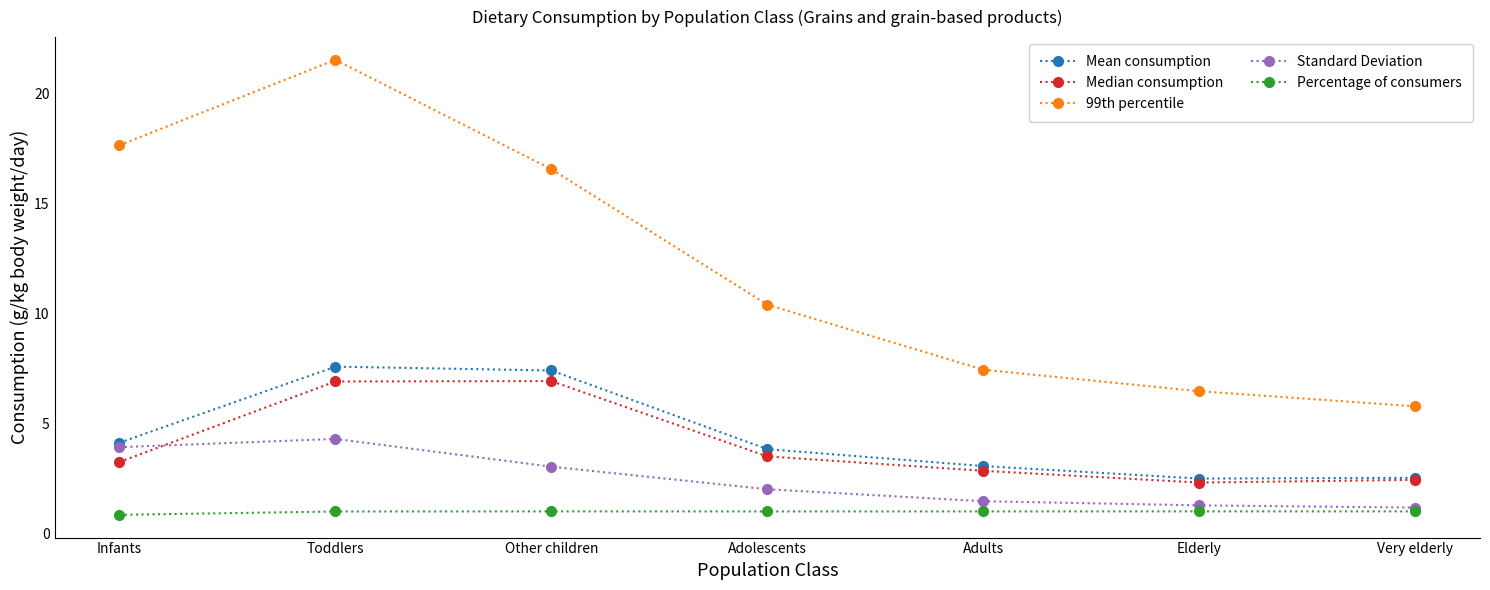

Reading right to left, what are all the values shown in this chart?

Mean consumption: Very elderly=2.5	Elderly=2.5	Adults=3.1	Adolescents=3.8	Other children=7.4	Toddlers=7.6	Infants=4.1
Median consumption: Very elderly=2.4	Elderly=2.3	Adults=2.8	Adolescents=3.5	Other children=6.9	Toddlers=6.9	Infants=3.2
99th percentile: Very elderly=5.8	Elderly=6.5	Adults=7.4	Adolescents=10.4	Other children=16.6	Toddlers=21.5	Infants=17.7
Standard Deviation: Very elderly=1.2	Elderly=1.3	Adults=1.5	Adolescents=2.0	Other children=3.0	Toddlers=4.3	Infants=3.9
Percentage of consumers: Very elderly=1.0	Elderly=1.0	Adults=1.0	Adolescents=1.0	Other children=1.0	Toddlers=1.0	Infants=0.8